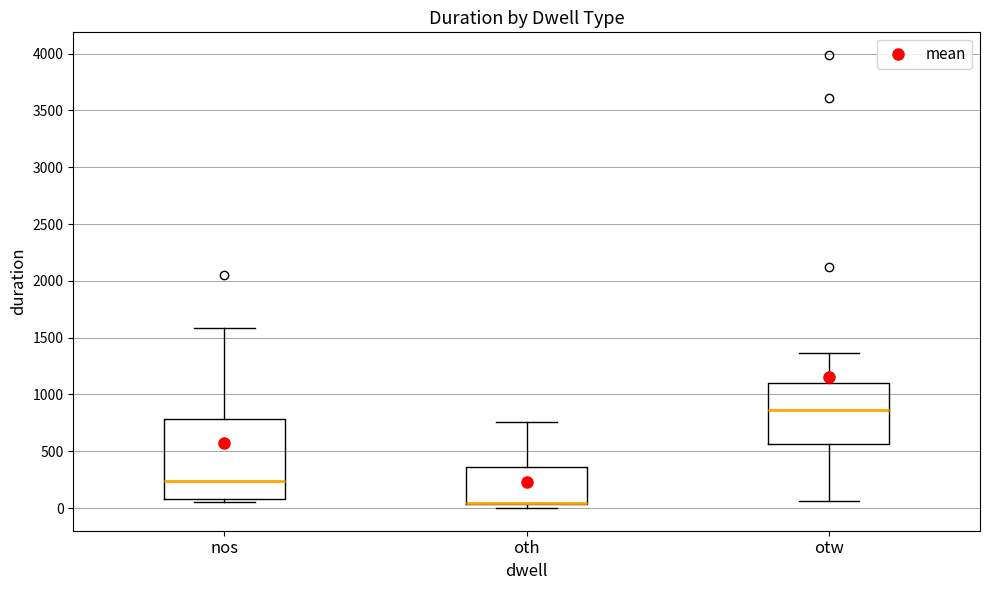

Which box is the tallest, from its lower edge to its upper edge?

nos